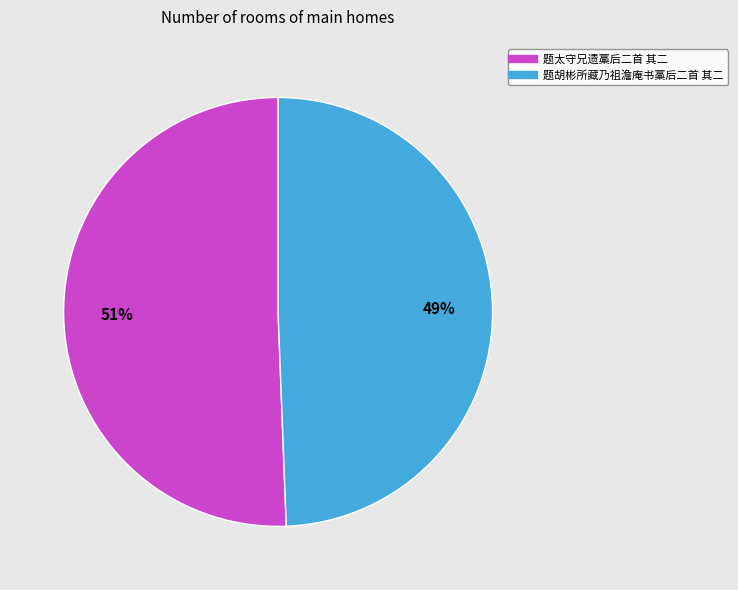

Combined, do 题太守兄遗藁后二首 其二 and 题胡彬所藏乃祖澹庵书藁后二首 其二 account for over 50%?

Yes